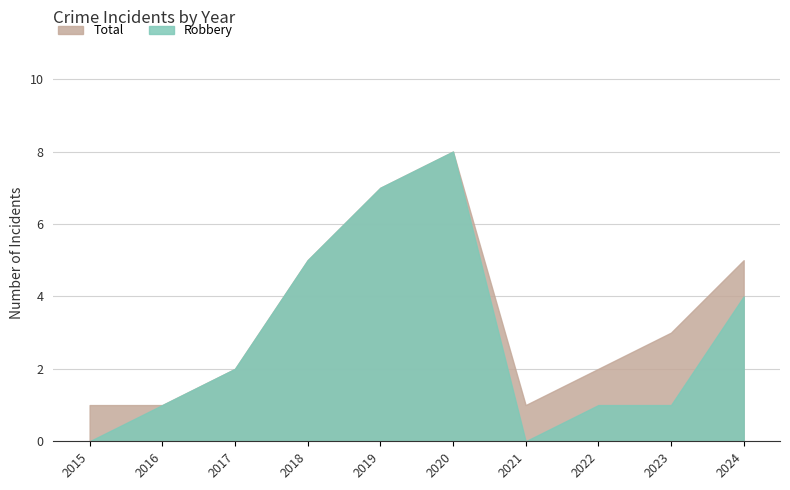

What is the total value across all series at 2021?

1